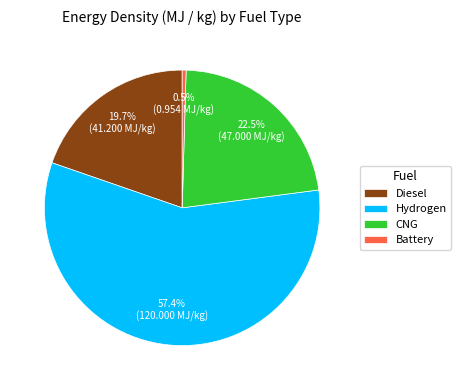

True or false: Diesel accounts for 20% of the total.

True